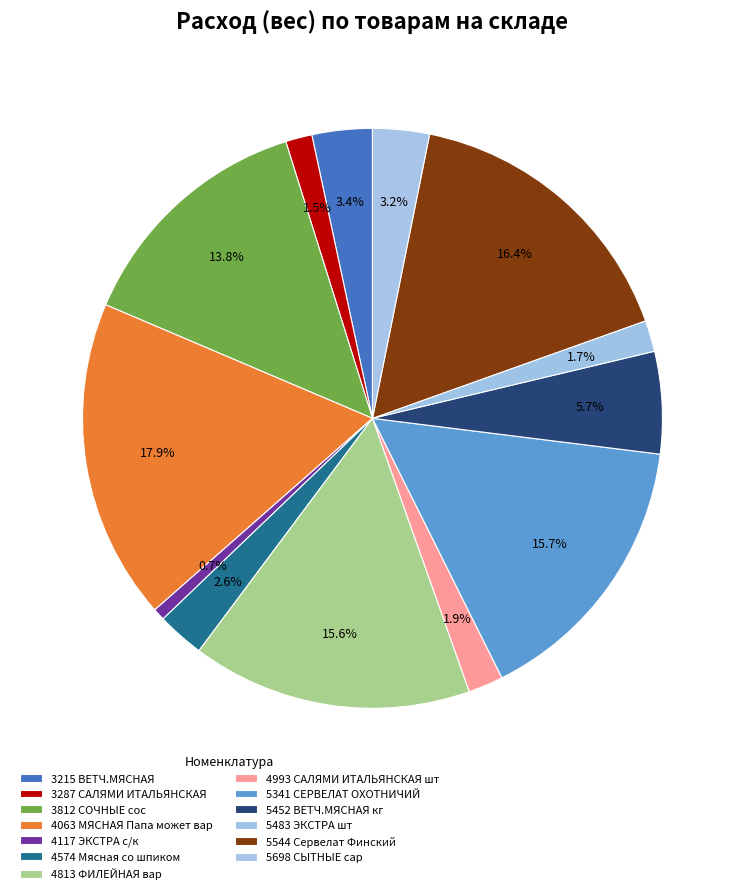

What percentage do 5452 ВЕТЧ.МЯСНАЯ кг and 5698 СЫТНЫЕ сар together represent?

8.9%